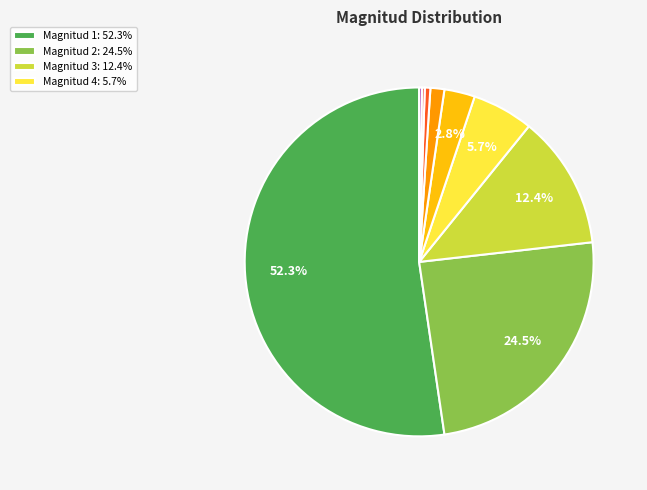

Is there a majority slice in this chart?

Yes